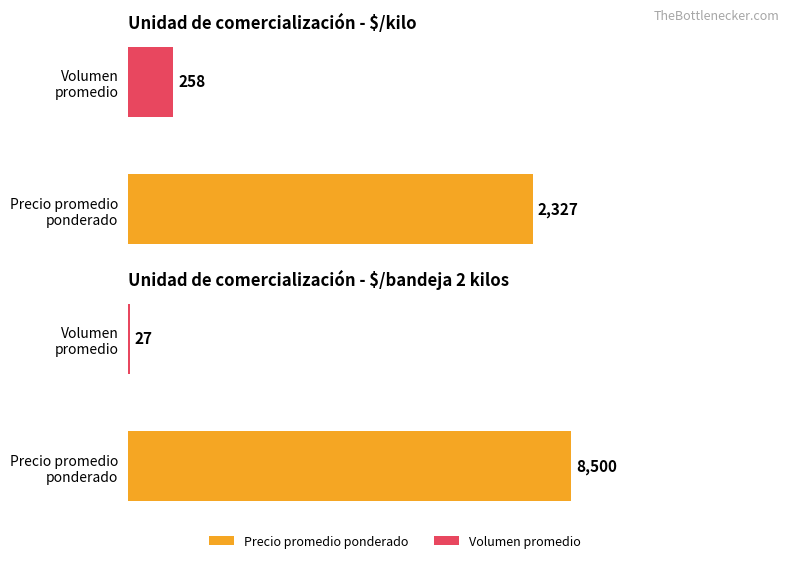

Which series has the widest spread of values?

Precio promedio ponderado